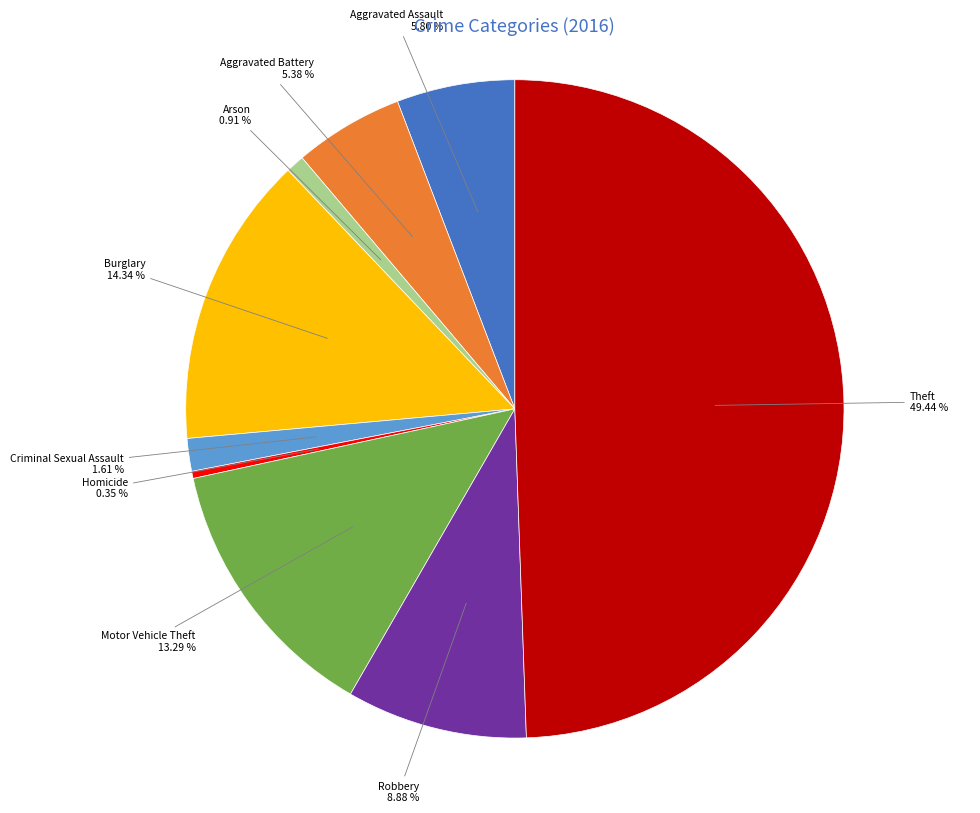

Combined, what portion of the pie is Motor Vehicle Theft and Homicide?

13.6%